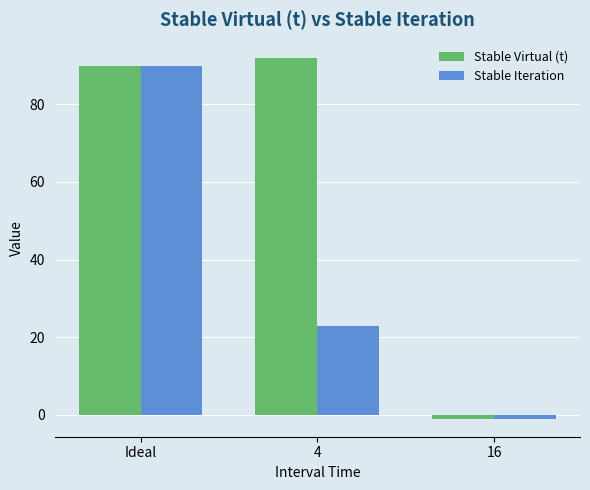

How many bars are there in each group?

2